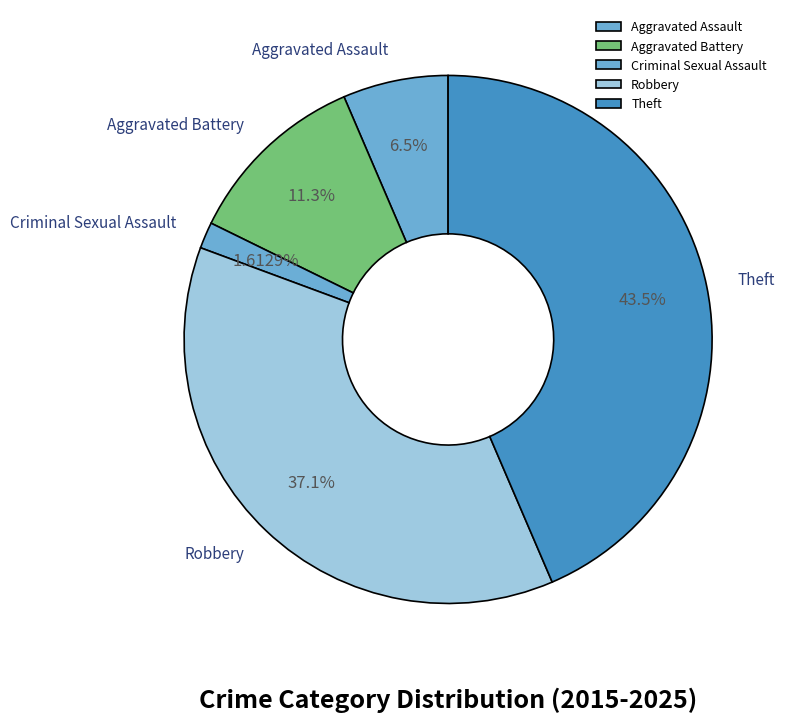

Count the number of slices in the pie.

5